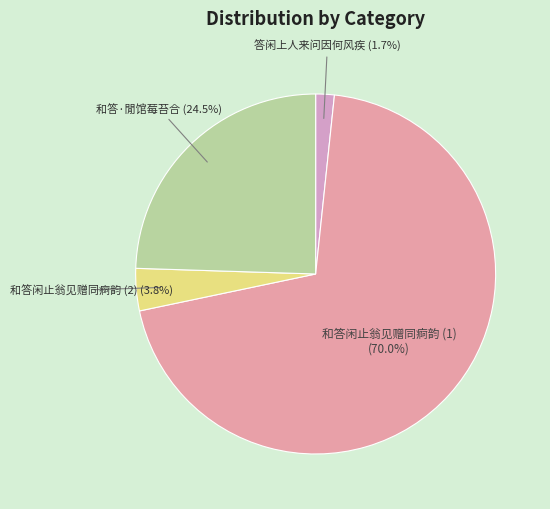

Rank the categories by value from lowest to highest.

答闲上人来问因何风疾, 和答闲止翁见赠同痾韵 (2), 和答·閒馆莓苔合, 和答闲止翁见赠同痾韵 (1)